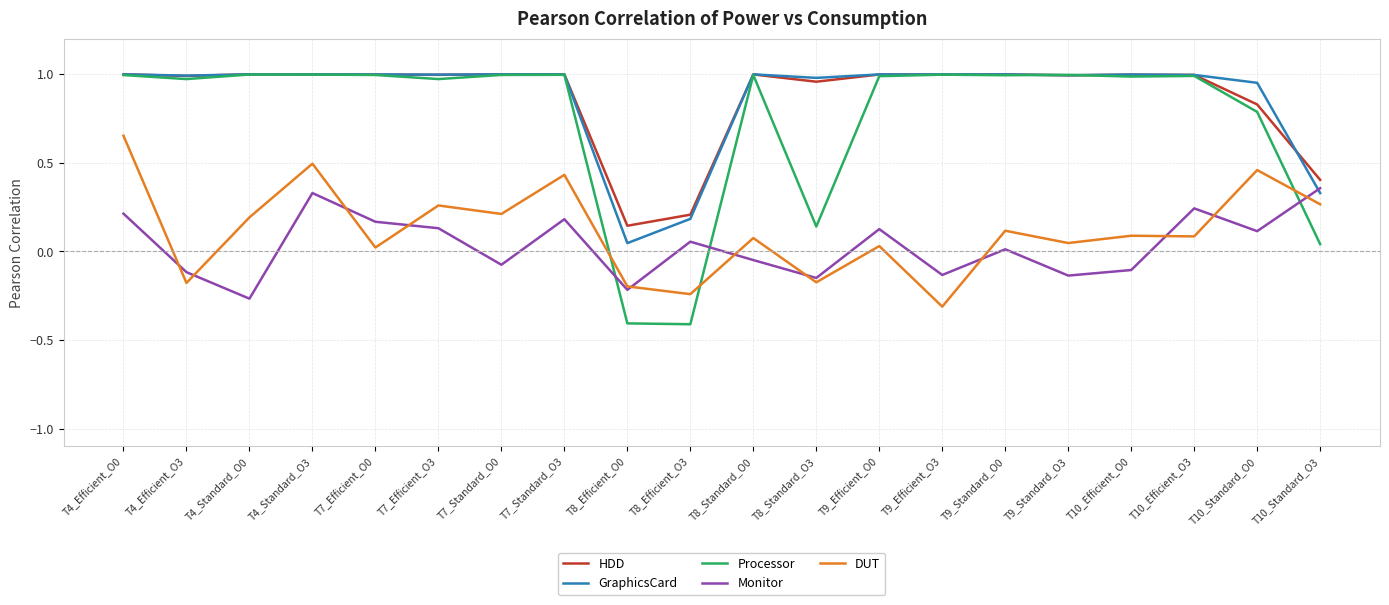

How many values in Processor are above zero?

18